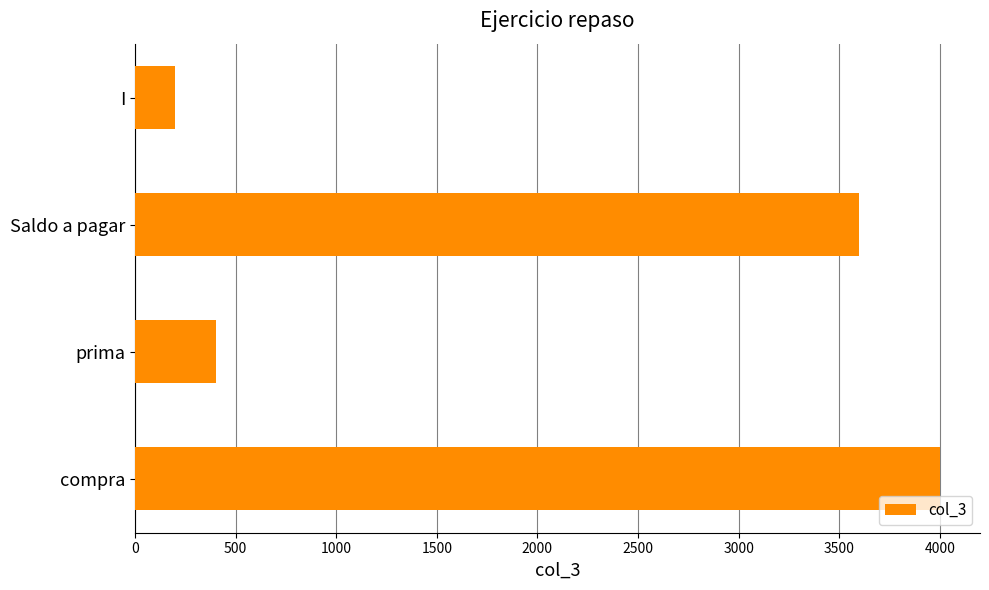

Reading bottom to top, list all the values displayed in this chart.

compra=4000	prima=400	Saldo a pagar=3600	I=200